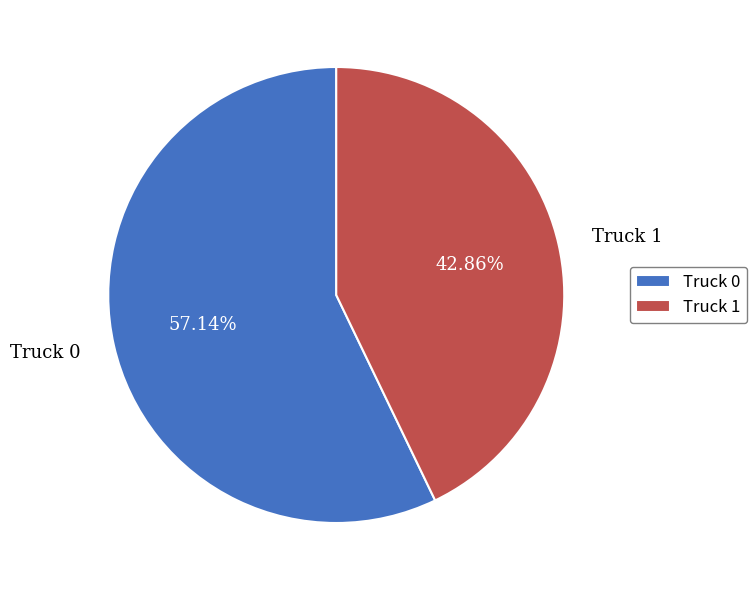

Does Truck 0 account for over 50% of the chart?

Yes